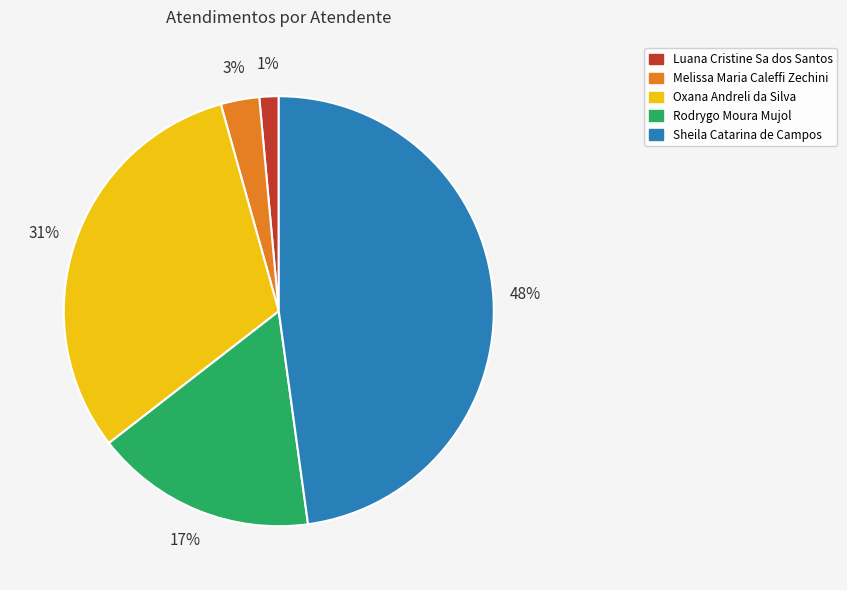

Between Rodrygo Moura Mujol and Melissa Maria Caleffi Zechini, which is larger?

Rodrygo Moura Mujol